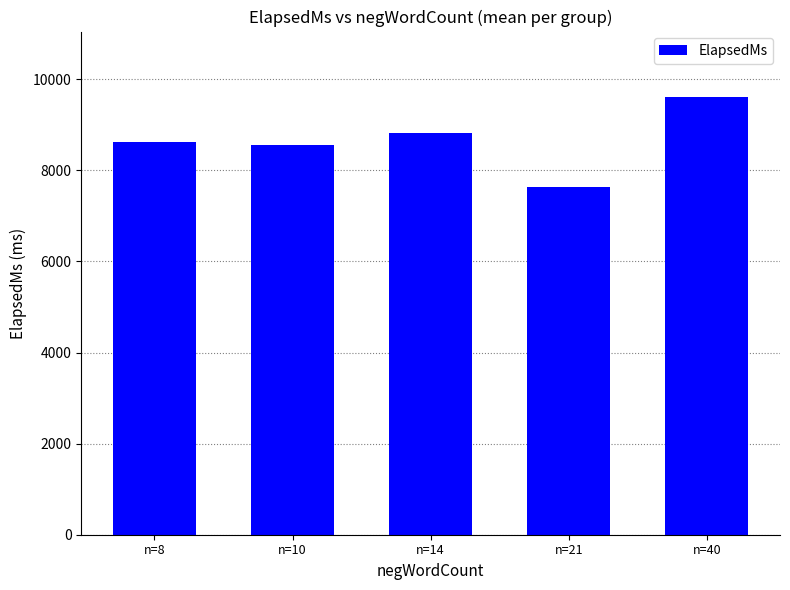

Does the chart contain any negative values?

No